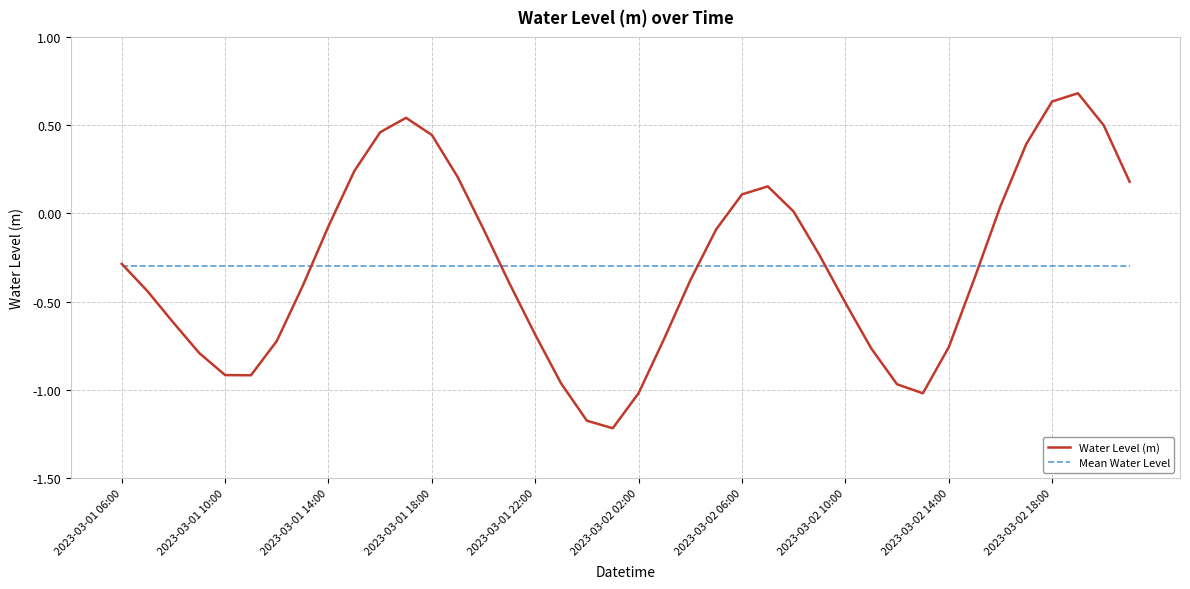

Does the chart display data point markers on the line(s)?

No